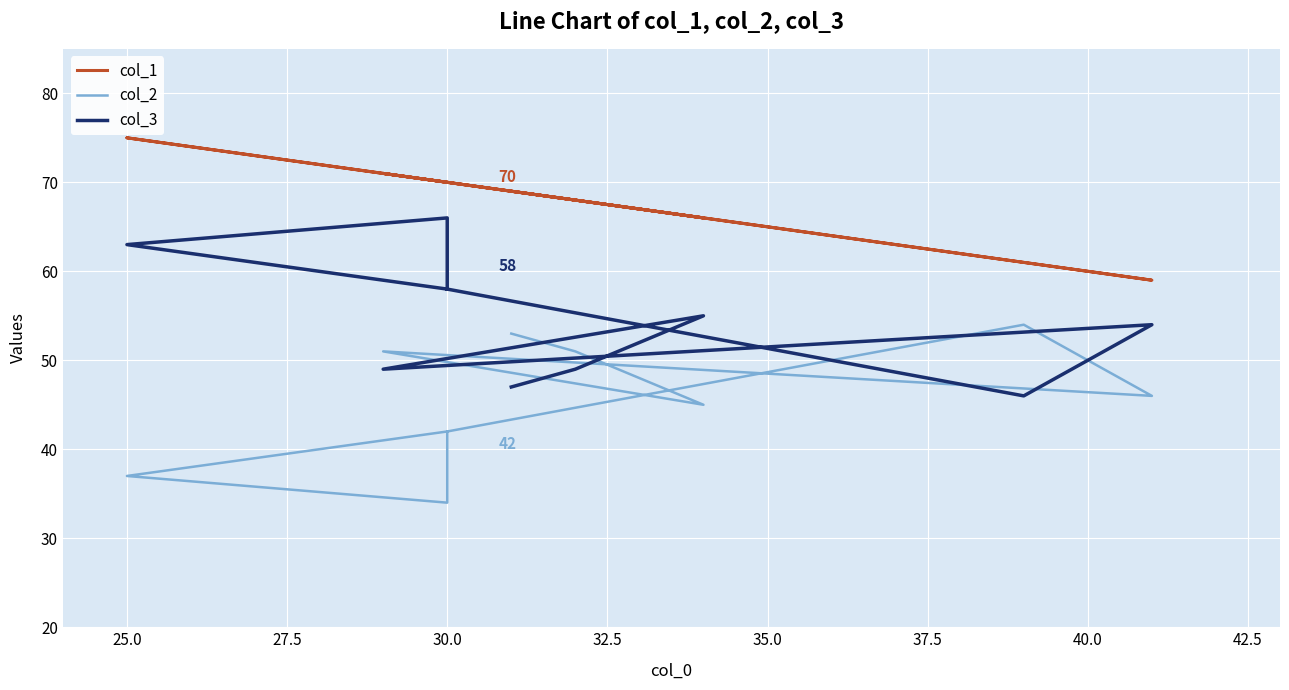

How many categories are shown in the chart?

10